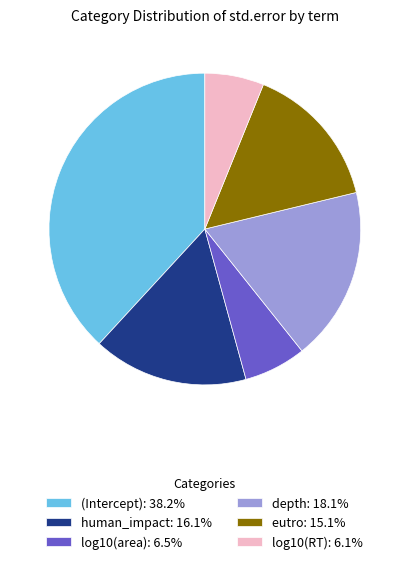

How many segments does this pie chart have?

6